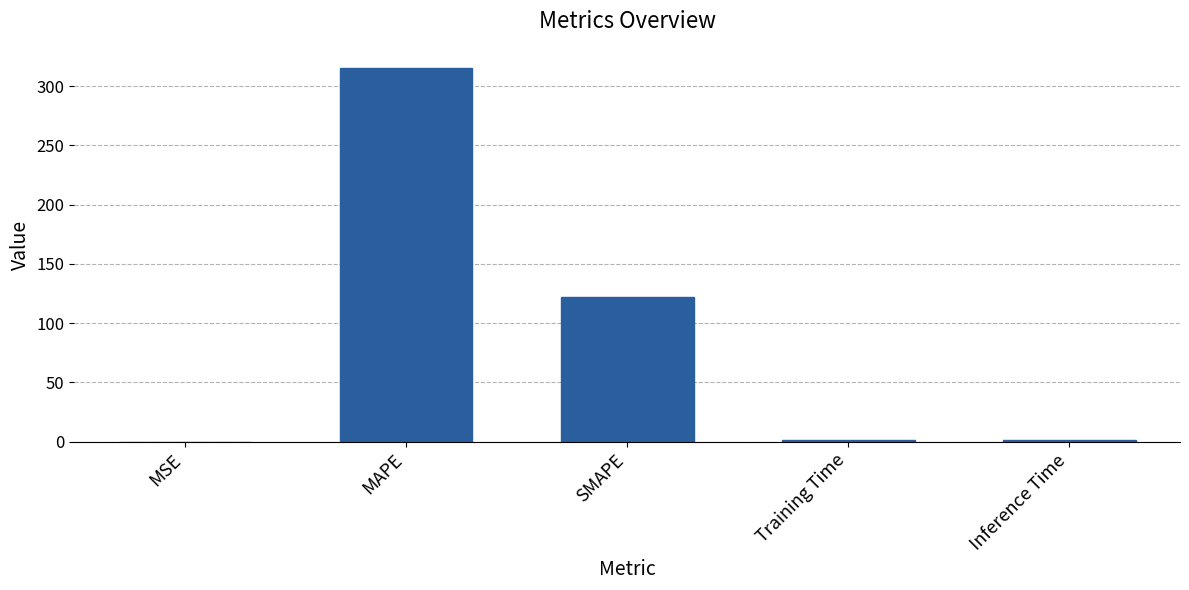

What is the greatest value displayed?

315.6